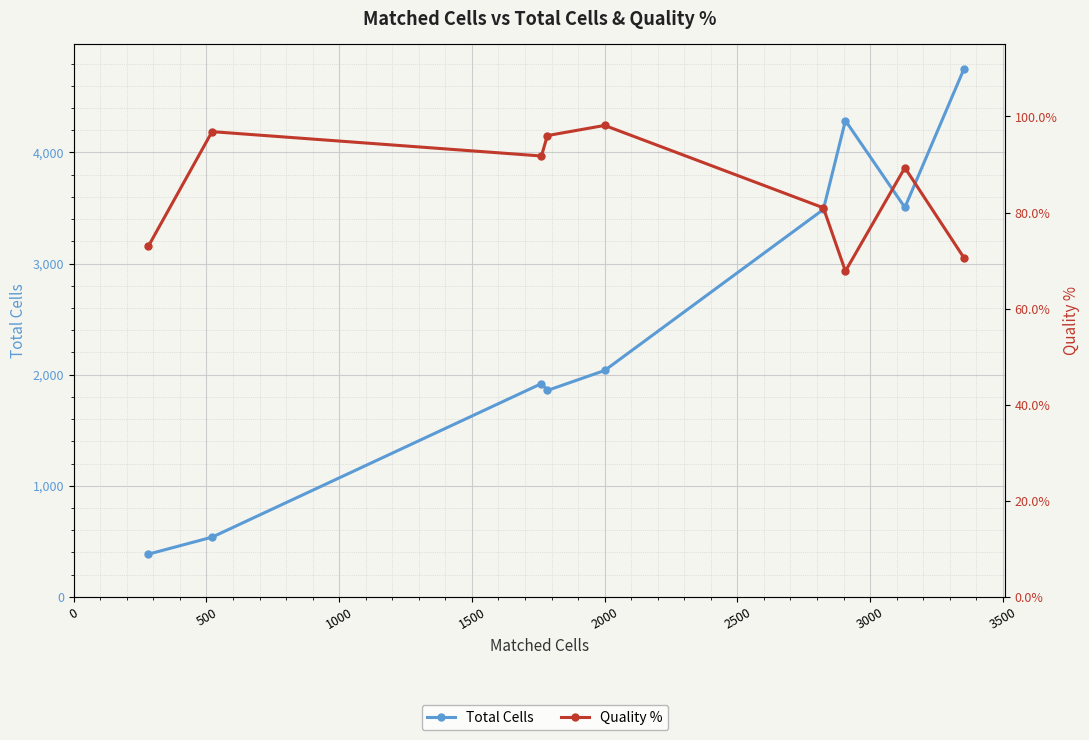

True or false: Quality % has more than 1 points higher than both neighbors.

True